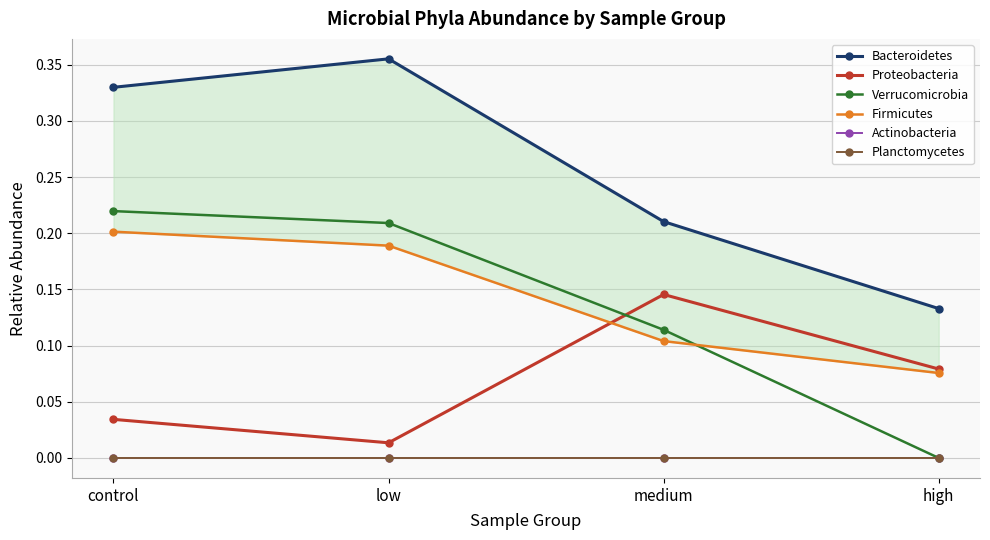

Does the chart display data point markers on the line(s)?

Yes